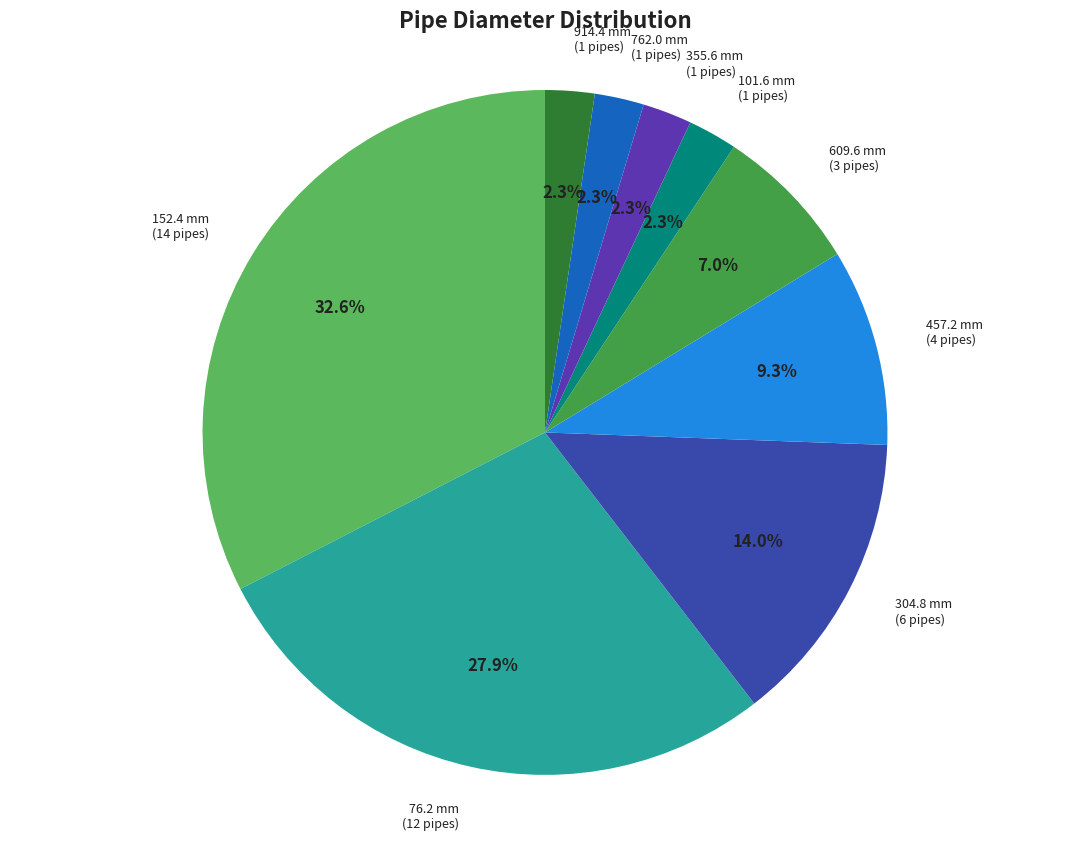

Is there a majority slice in this chart?

No